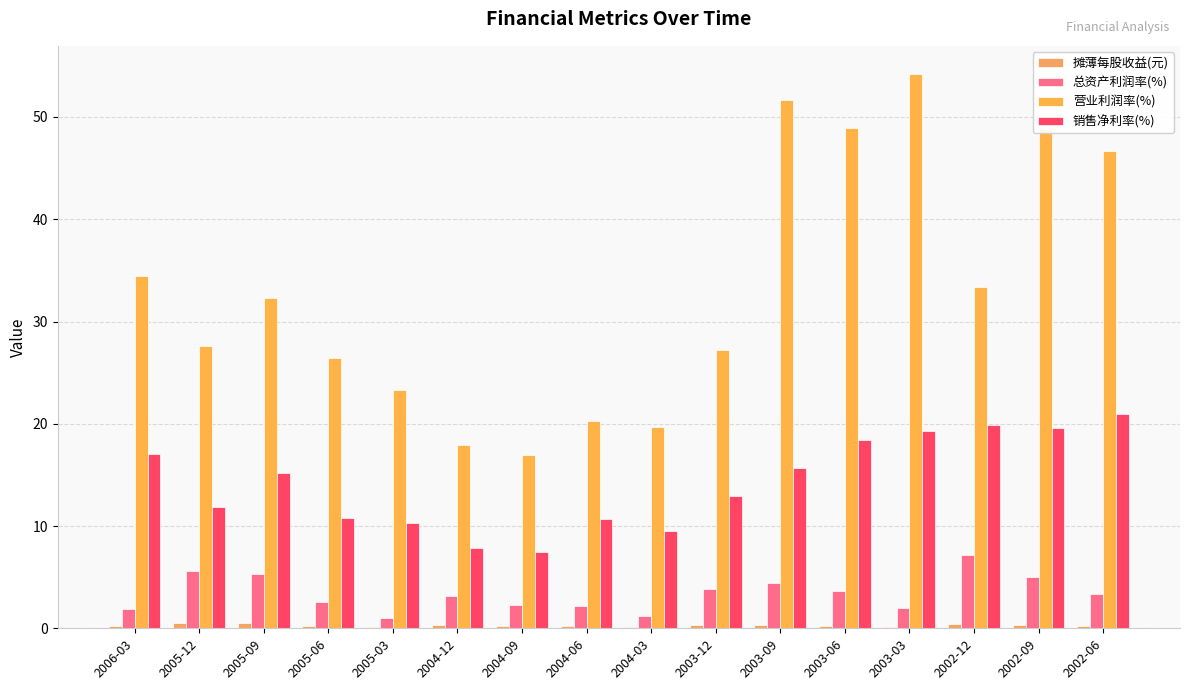

How many data points does each series have?

16